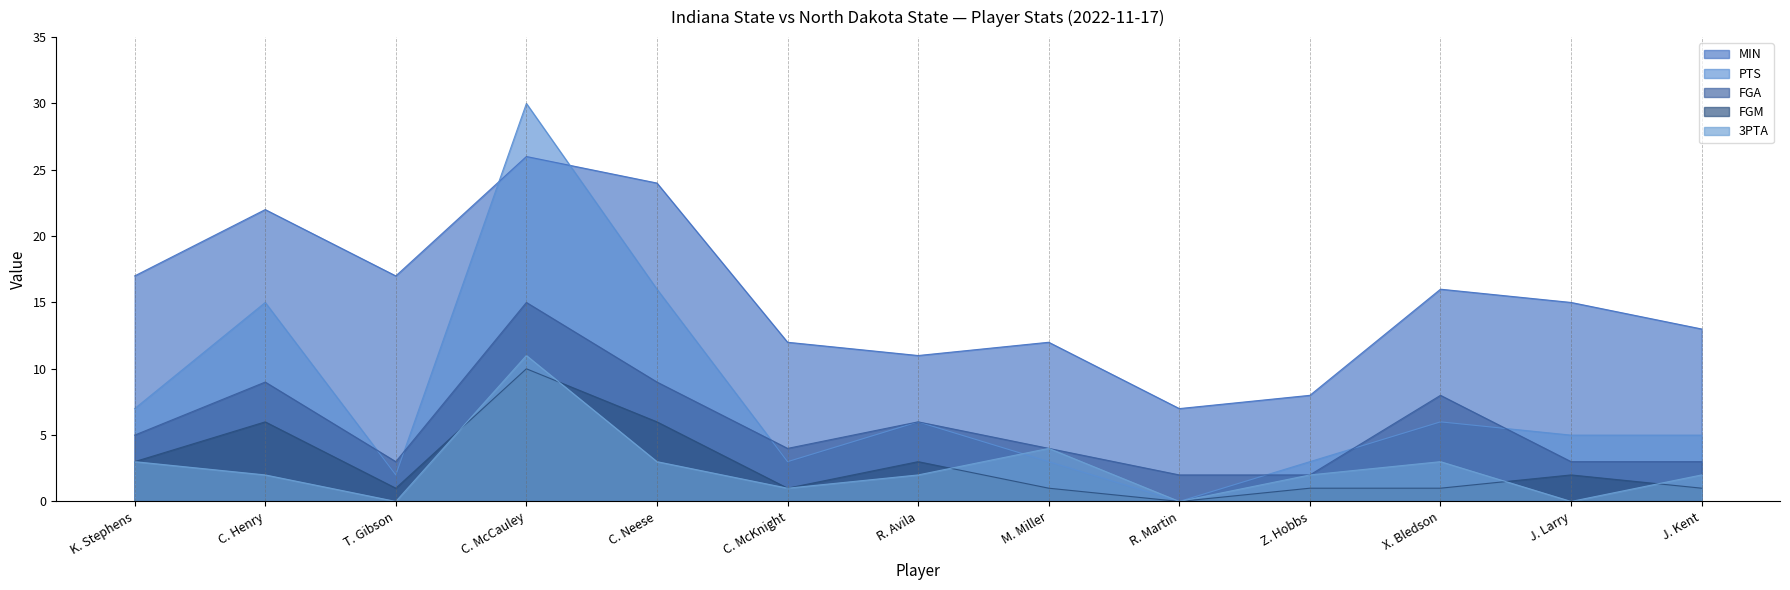

Reading left to right, transcribe all the data shown in this chart.

MIN: 17	22	17	26	24	12	11	12	7	8	16	15	13
PTS: 7	15	2	30	16	3	6	3	0	3	6	5	5
FGA: 5	9	3	15	9	4	6	4	2	2	8	3	3
FGM: 3	6	1	10	6	1	3	1	0	1	1	2	1
3PTA: 3	2	0	11	3	1	2	4	0	2	3	0	2